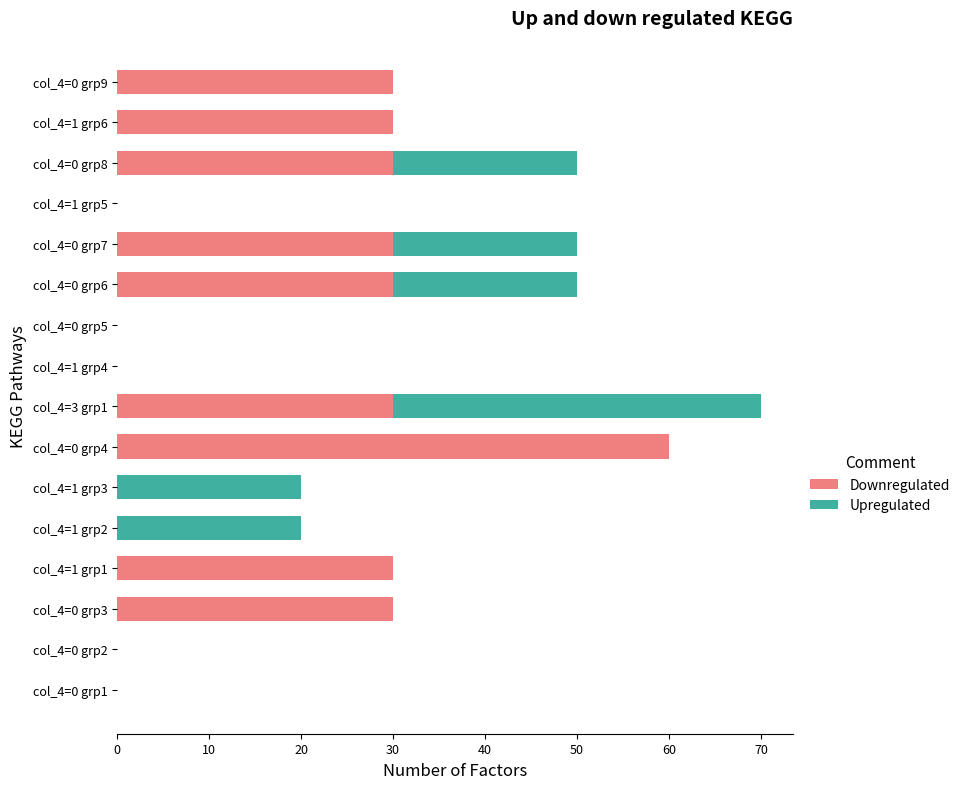

True or false: Downregulated has a value of -40 at col_4=1 grp5.

False